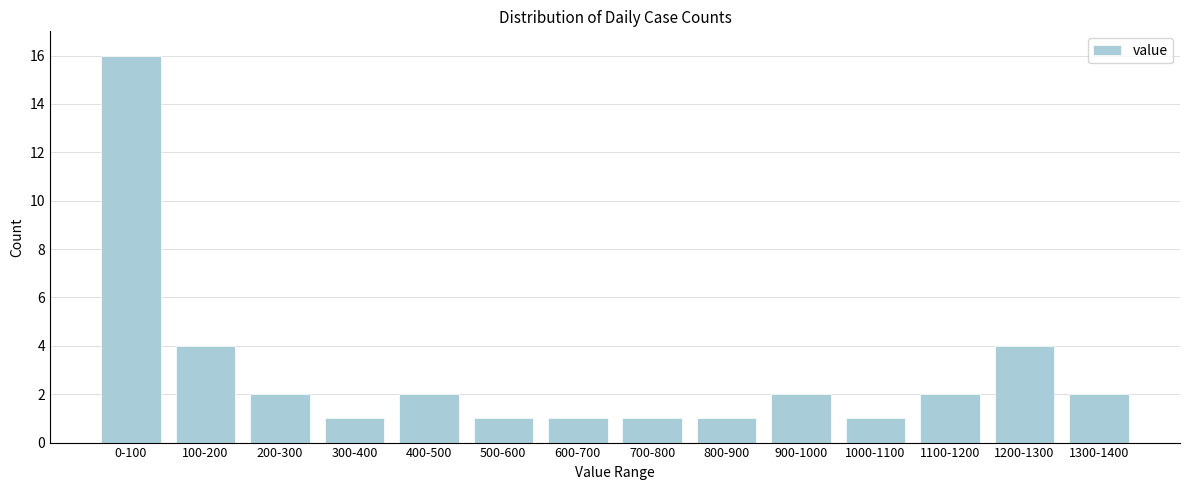

Reading left to right, list all the values displayed in this chart.

0-100=16	100-200=4	200-300=2	300-400=1	400-500=2	500-600=1	600-700=1	700-800=1	800-900=1	900-1000=2	1000-1100=1	1100-1200=2	1200-1300=4	1300-1400=2